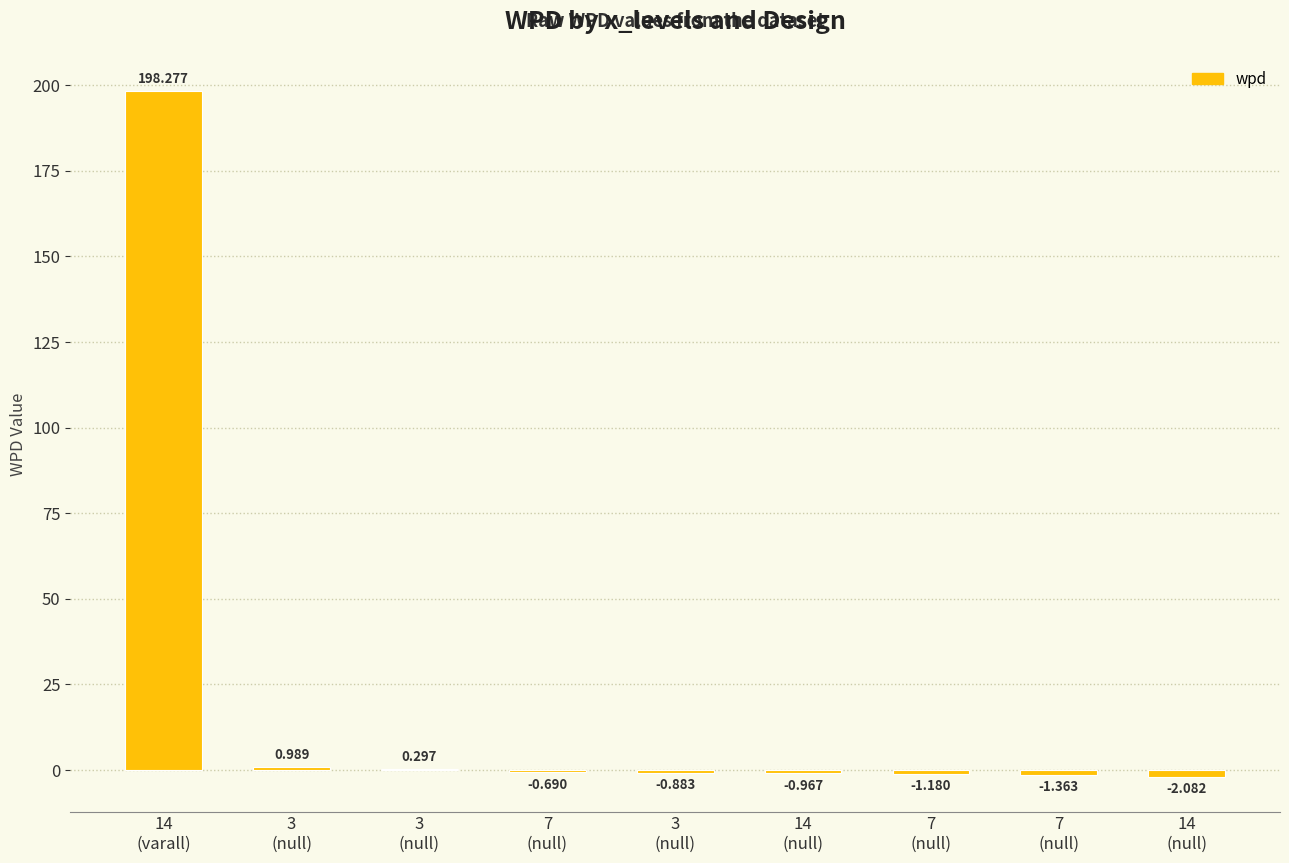

What is the label of the 3rd bar from the left?

3
(null)